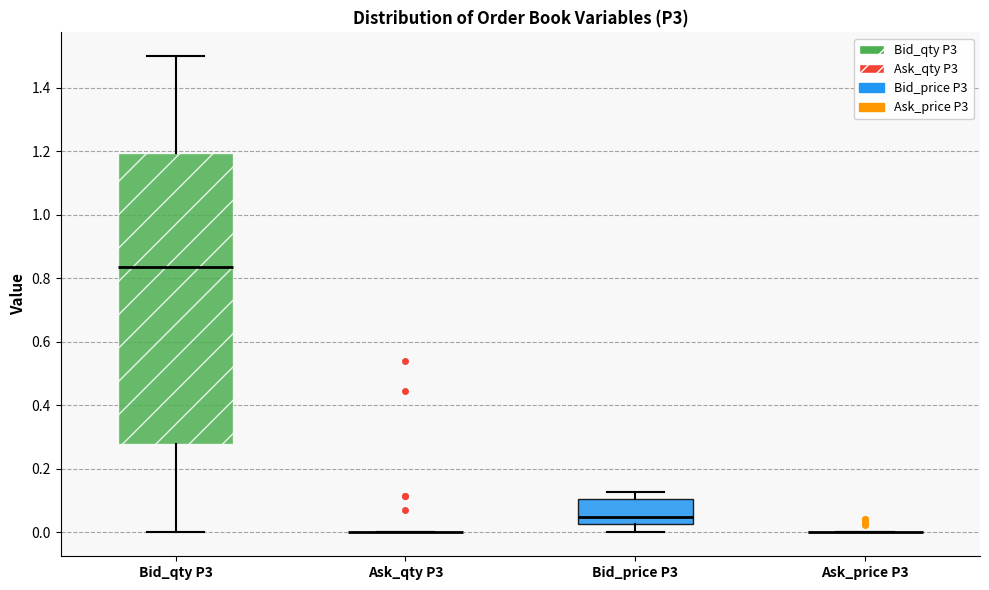

Where does the median line of the box for Bid_price P3 sit on the y-axis? The values are not printed on the chart, so give them approximately, as read against the axis.

0.04